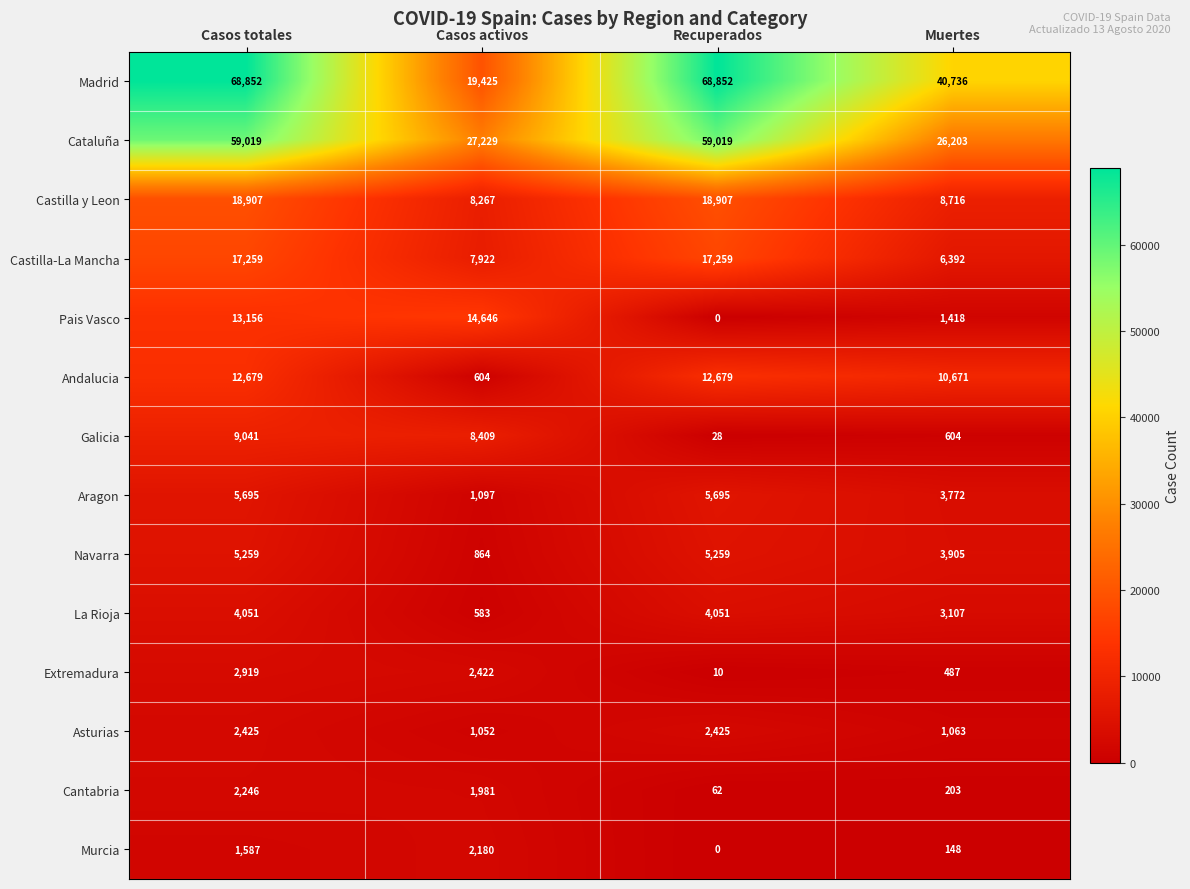

What is the difference between the Madrid values at Recuperados and Muertes?

28116